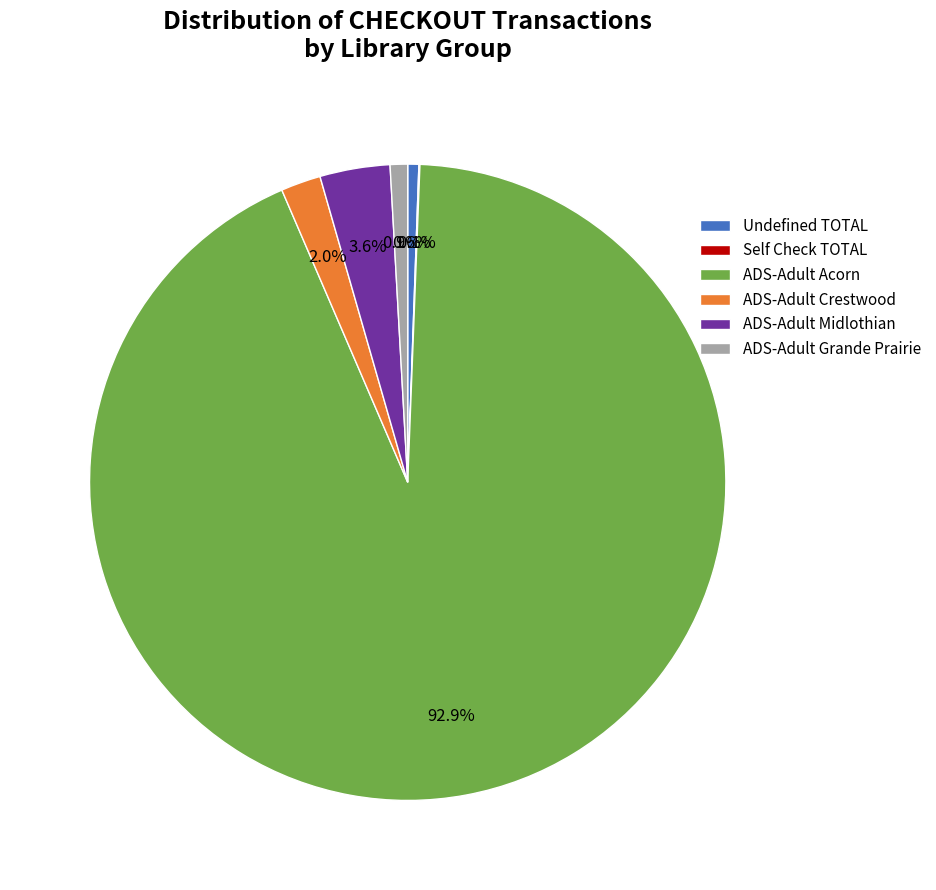

Which slice is the largest?

ADS-Adult Acorn